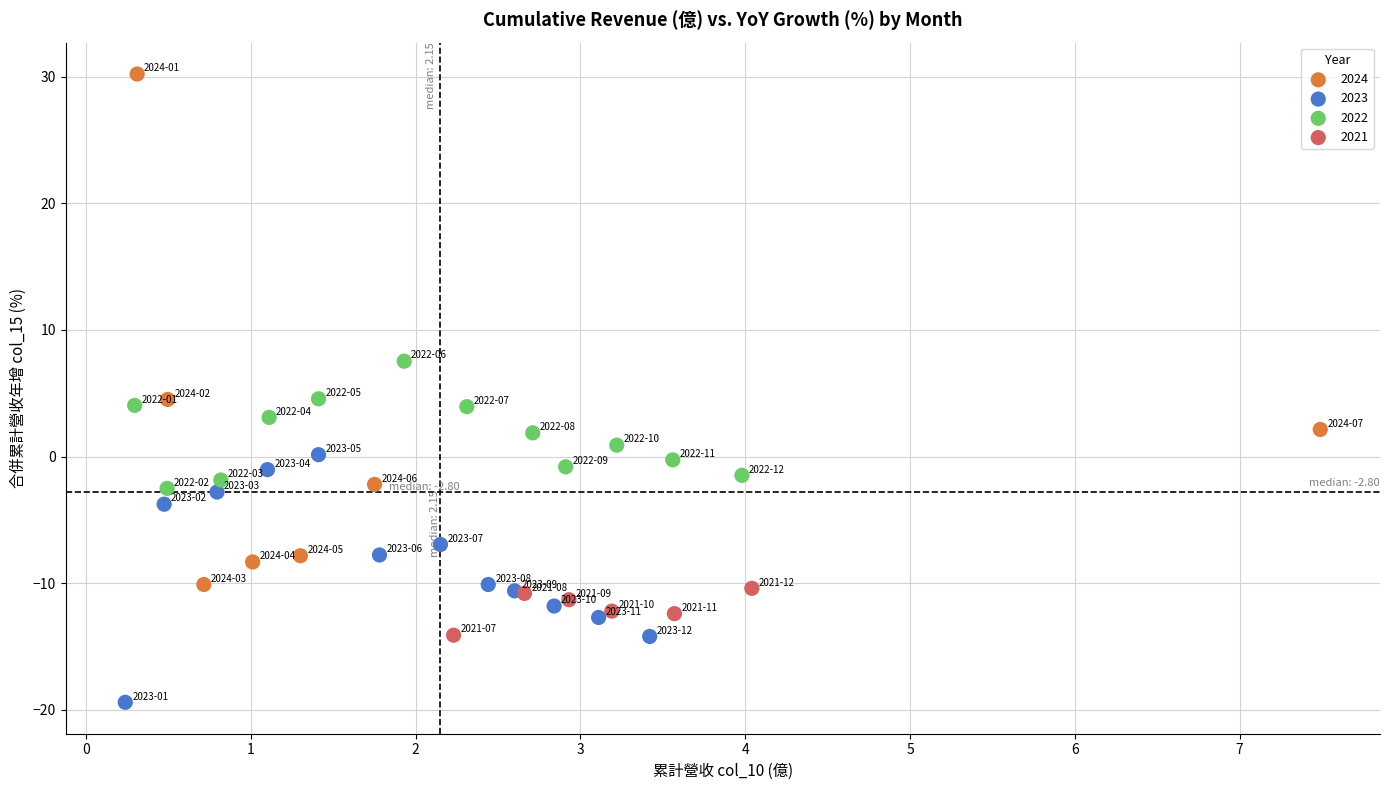

Which series contains the highest Y value?

2024